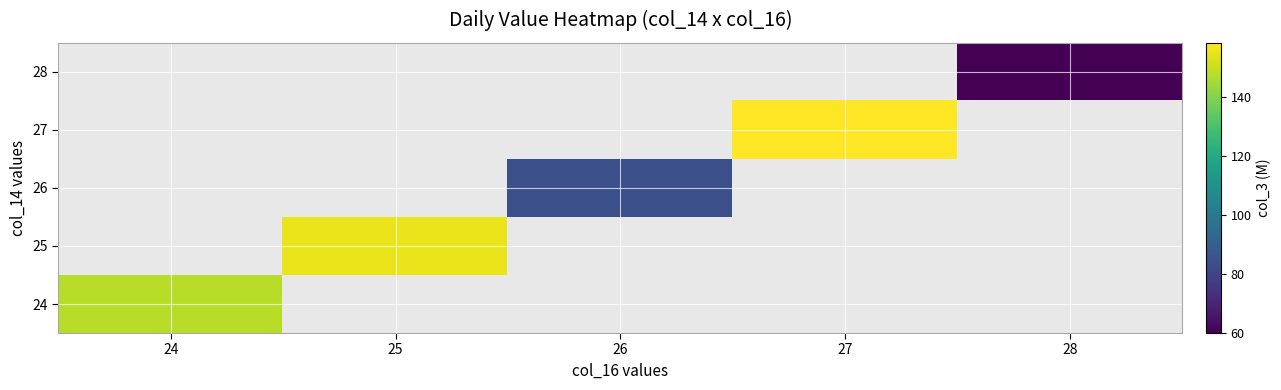

What is the minimum value for 24?

148.1